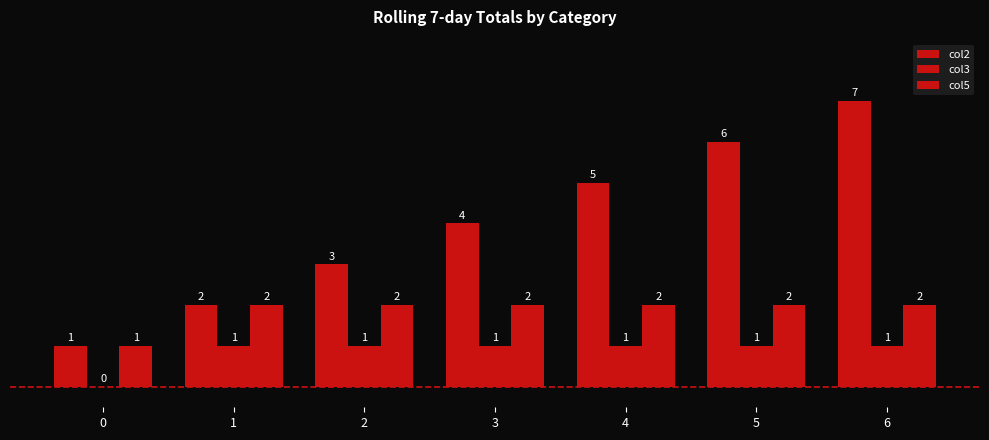

At which category is the sum across all series the highest?

6